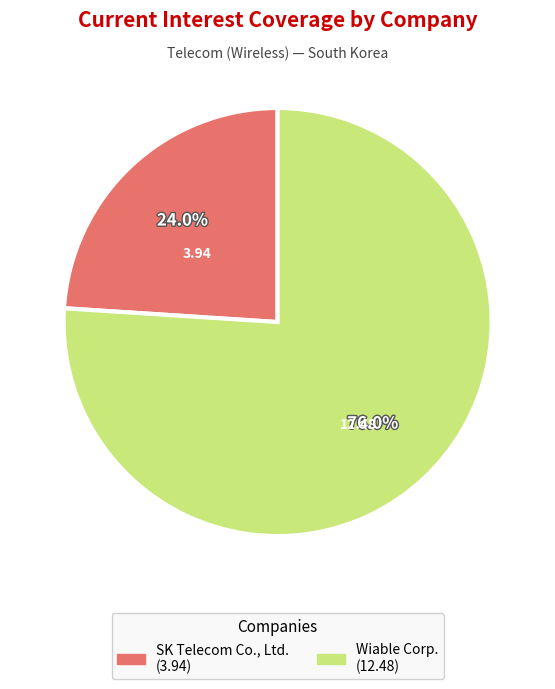

Rank the categories by value from highest to lowest.

Wiable Corp., SK Telecom Co., Ltd.